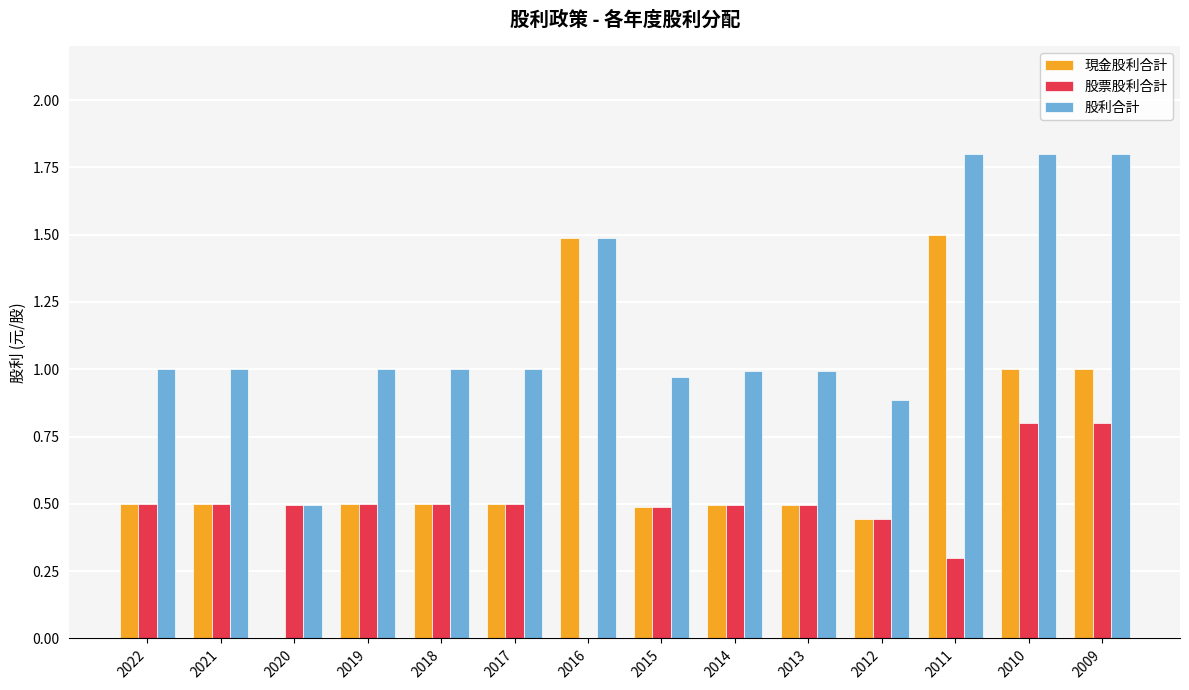

The 現金股利合計 series shows 0.7 at 2019. True or false?

False